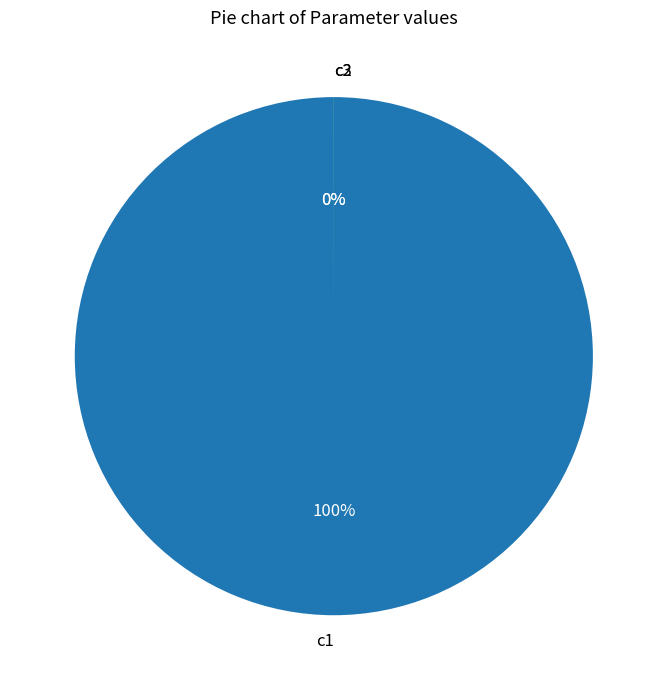

Is it true that c1 is 100% of the pie?

True